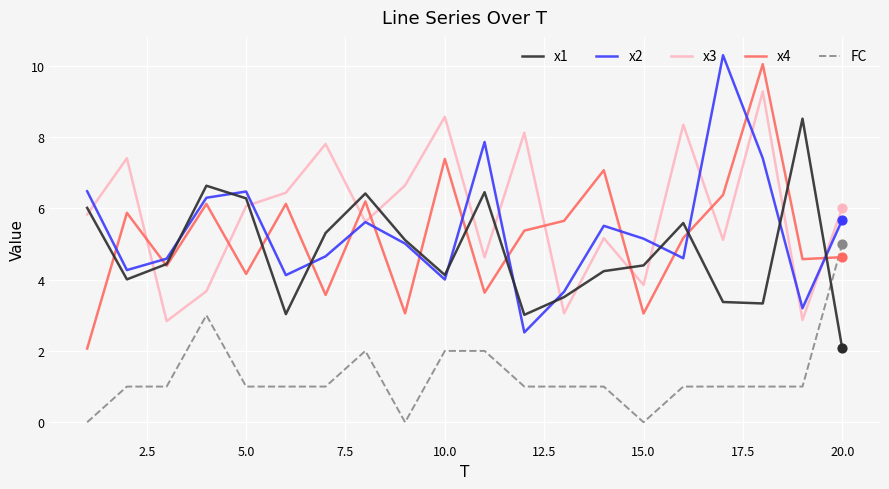

Which series has the largest total across all categories?

x3